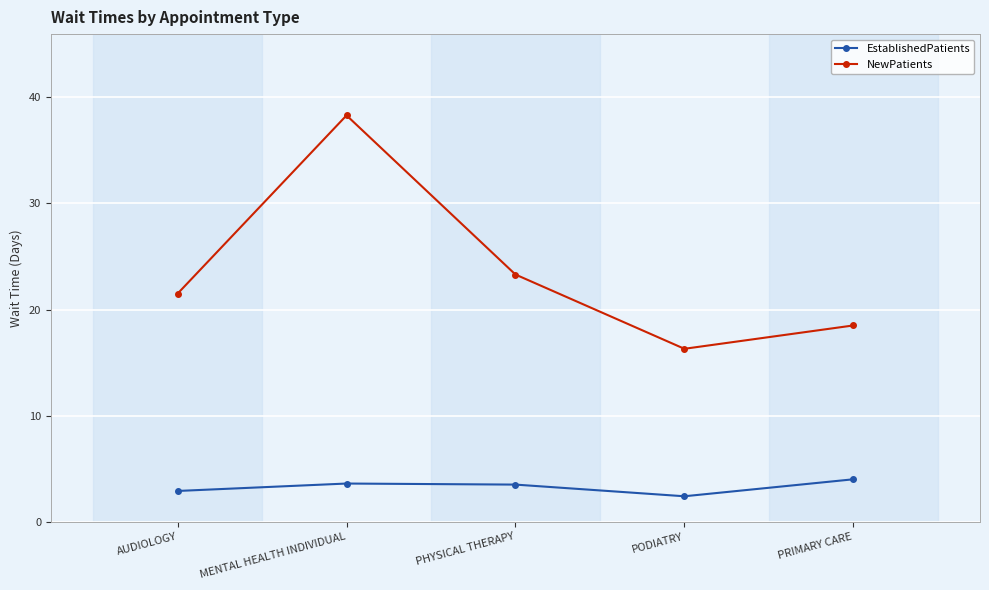

How many values in the NewPatients series are below 21?

2